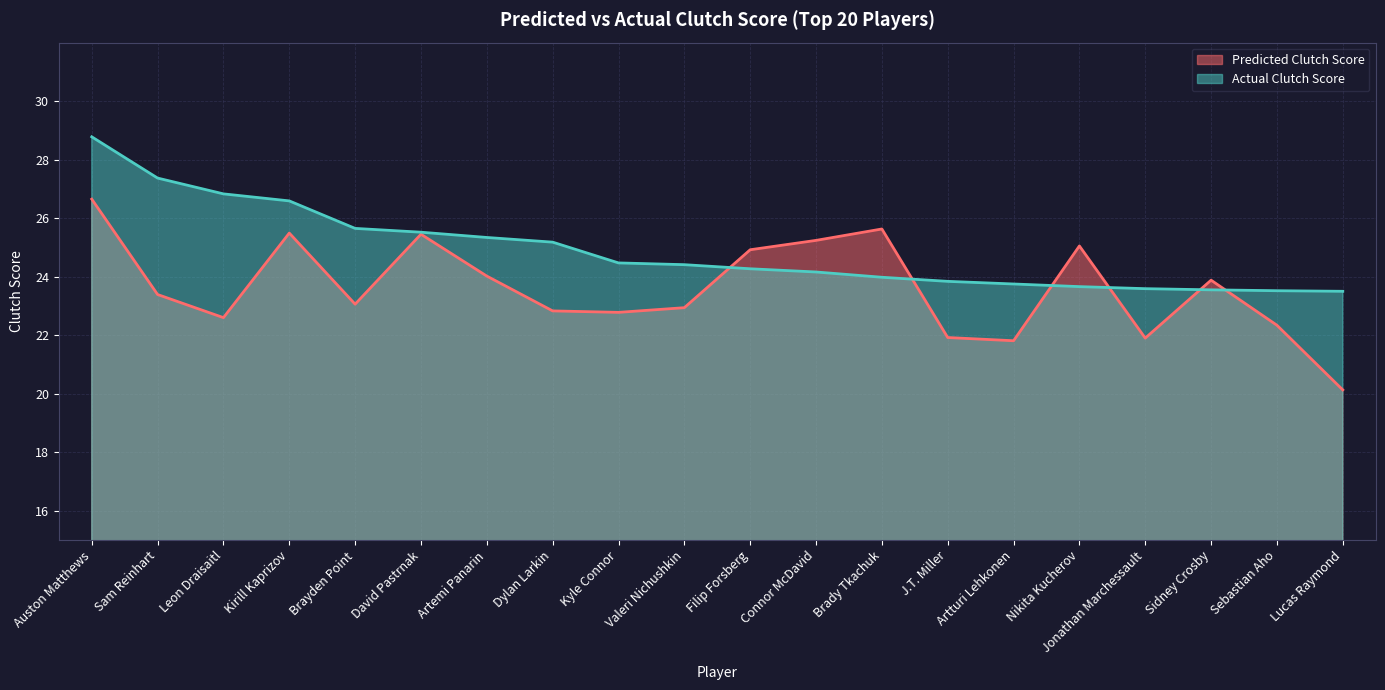

True or false: Actual Clutch Score has more than 2 interior local peaks.

False